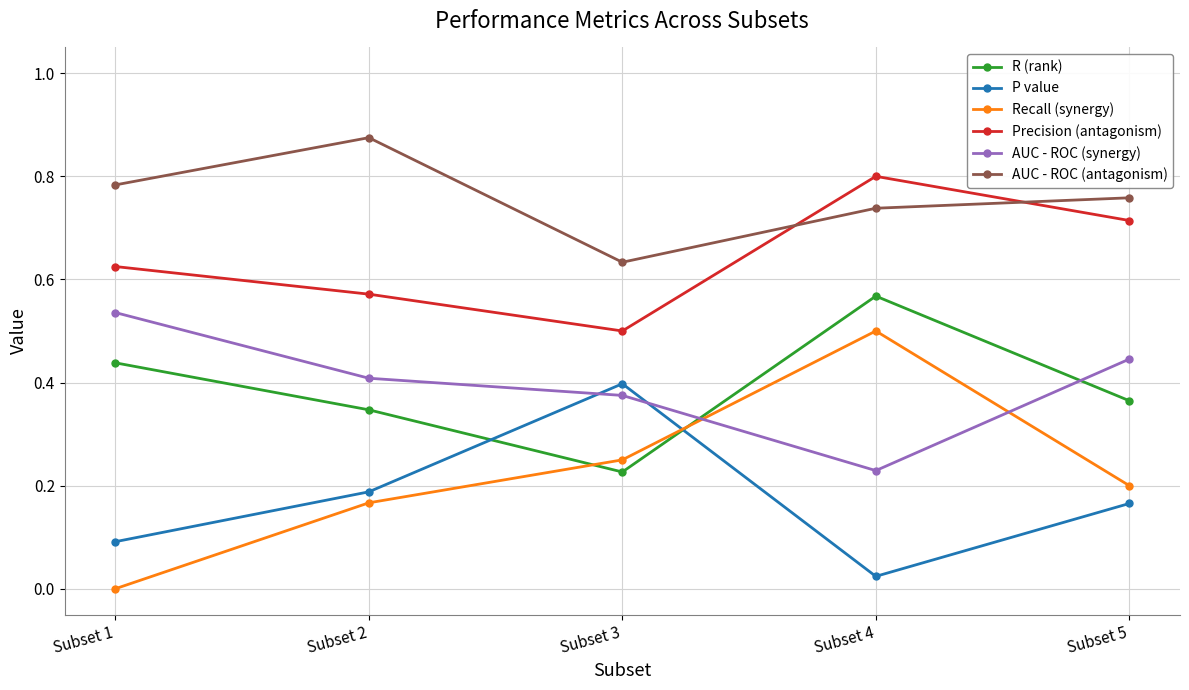

Is it true that AUC - ROC (antagonism) equals 1.1 at Subset 4?

False